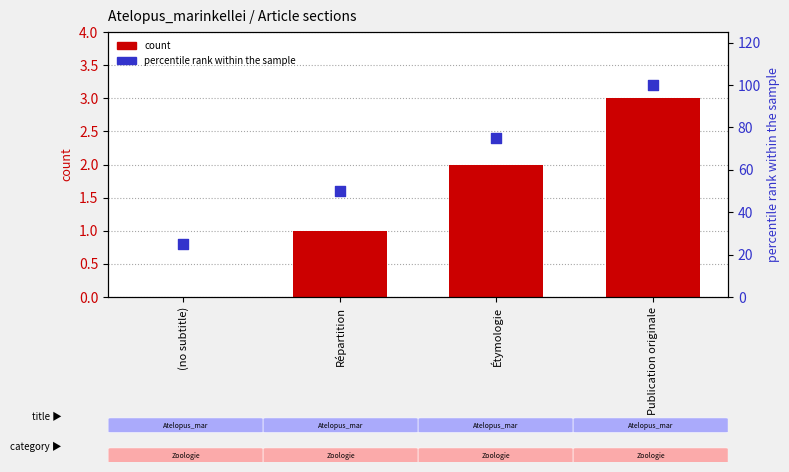

Which series has the largest total across all categories?

percentile rank within the sample